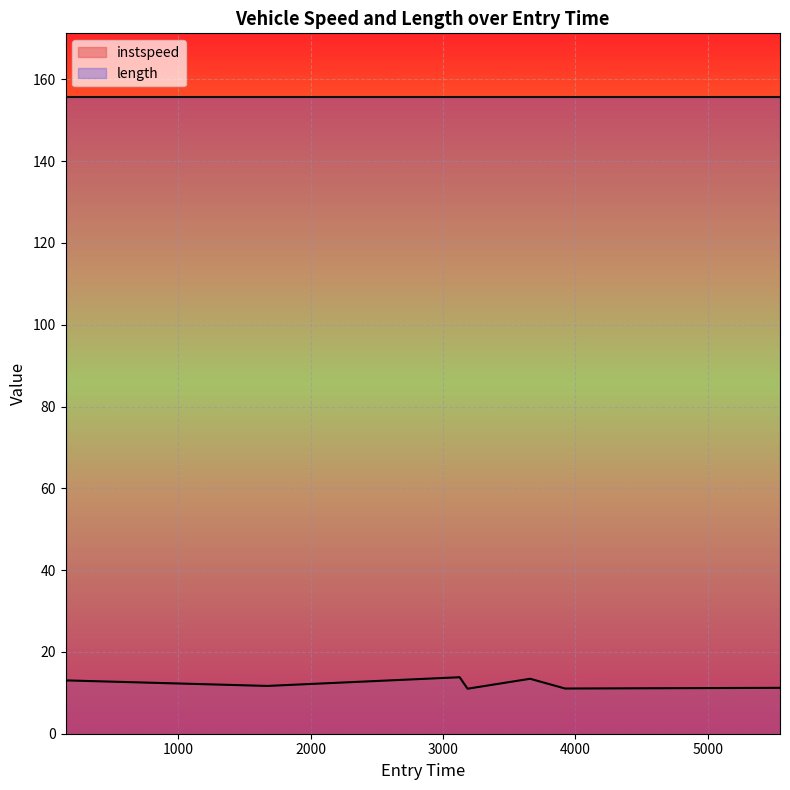

What is the change in value from 3657.3900027820723 to 3921.879649157839?

-2.4